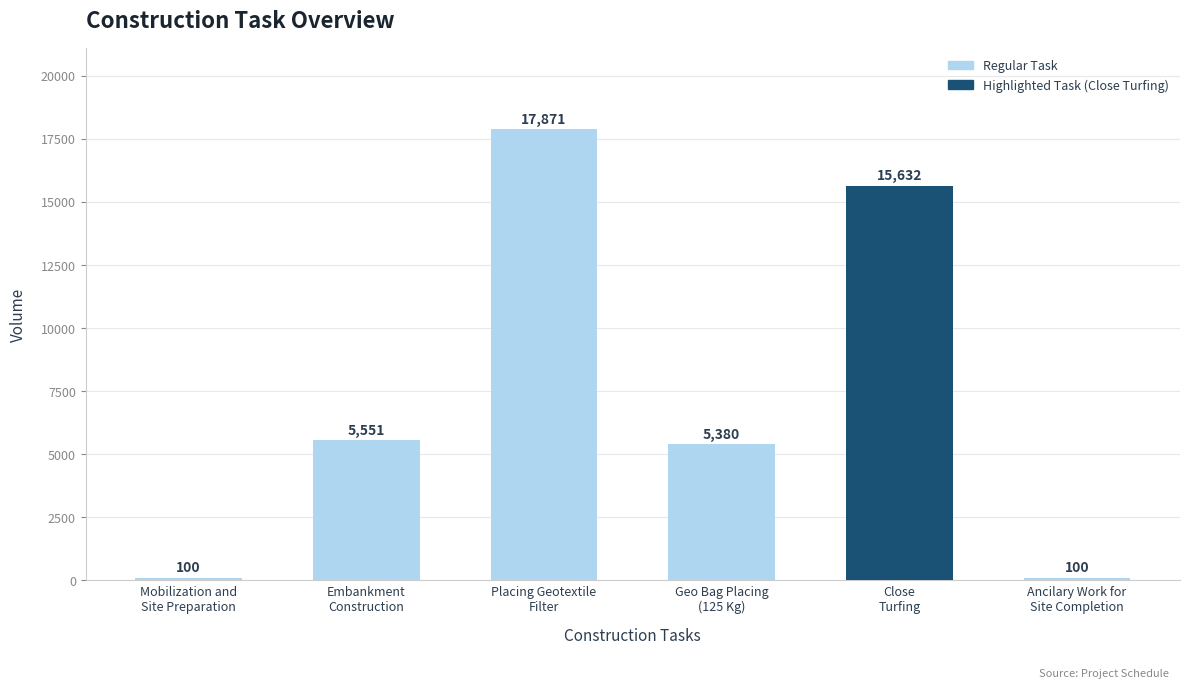

Read the value at Placing Geotextile
Filter, to the nearest 10.

17870